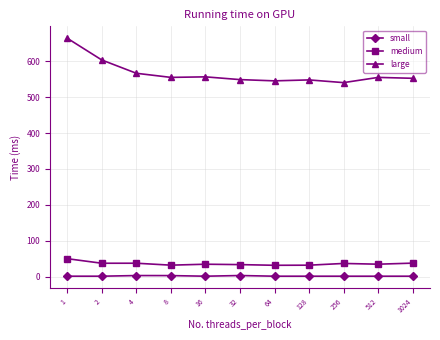

What is the sum of all medium values?

395.9